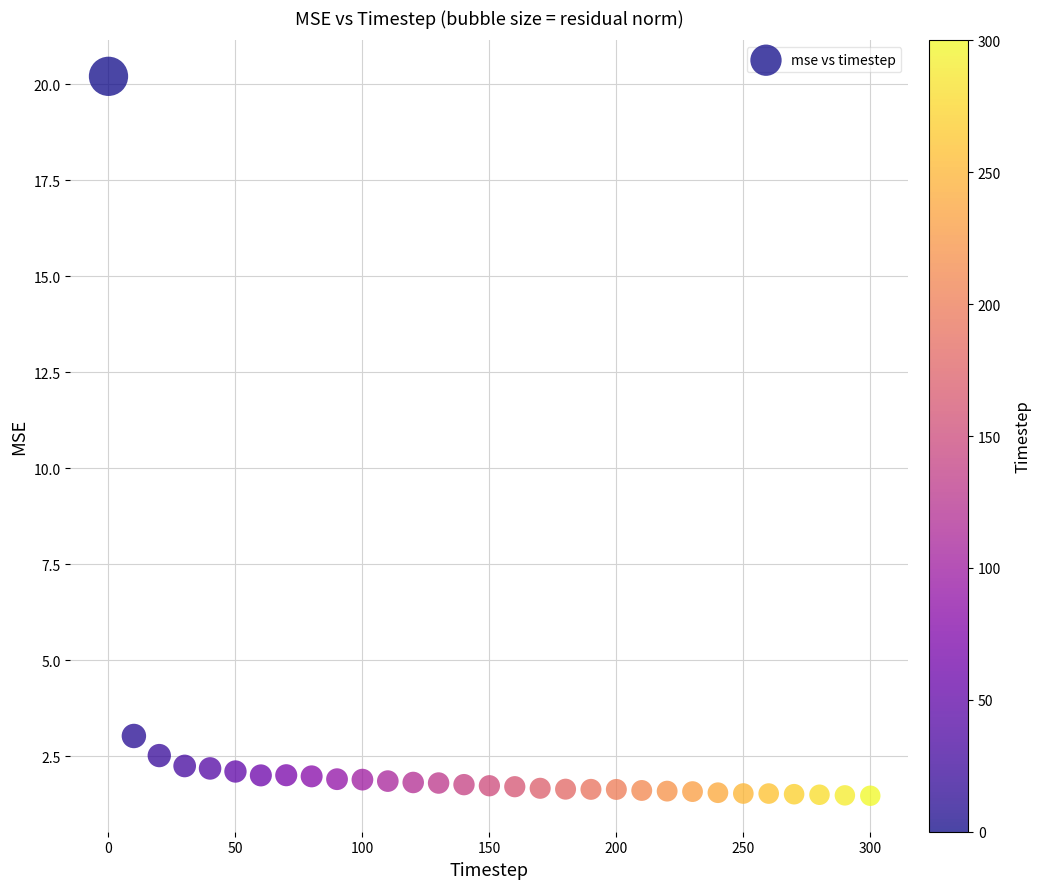

What is the range of X values (max minus min)?

300.0